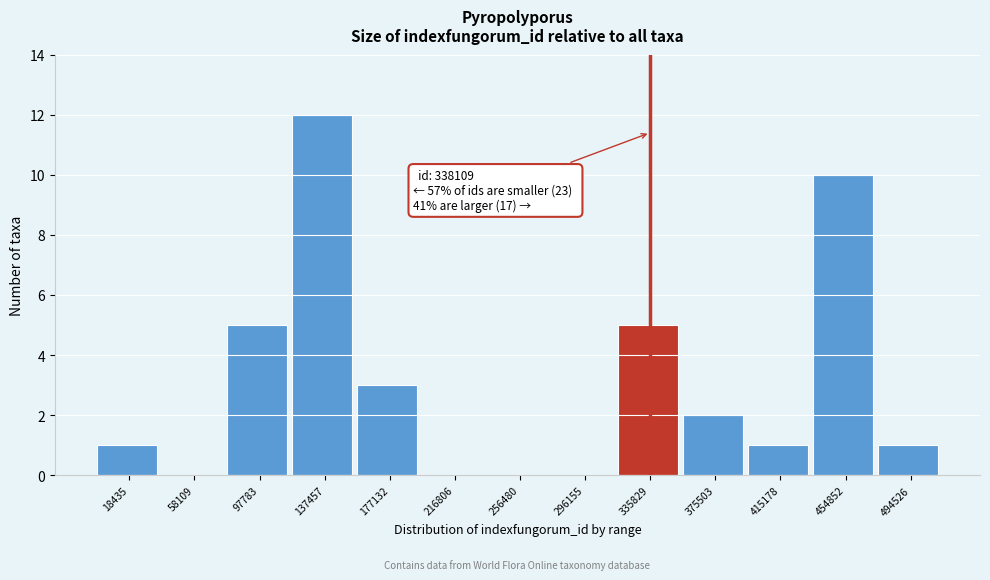

Reading left to right, transcribe all the data shown in this chart.

18435=1	58109=0	97783=5	137457=12	177132=3	216806=0	256480=0	296155=0	335829=5	375503=2	415178=1	454852=10	494526=1